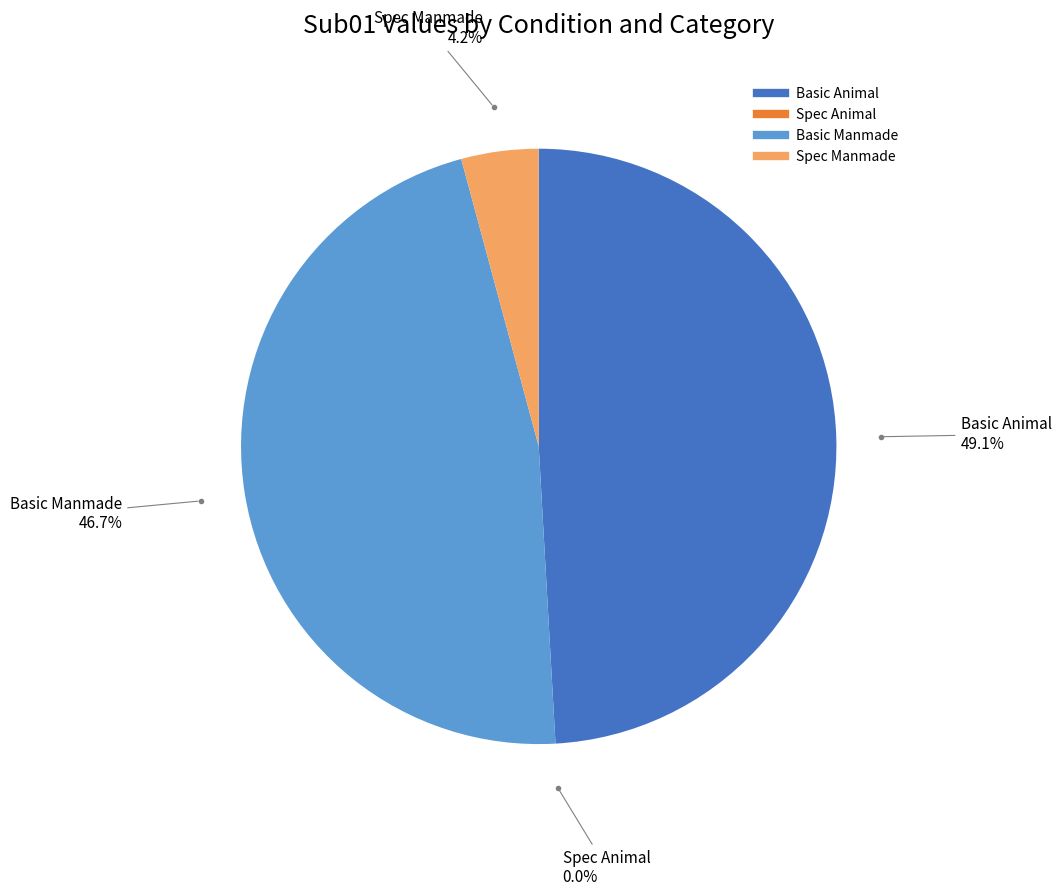

What portion of the pie excludes Basic Animal?

50.9%